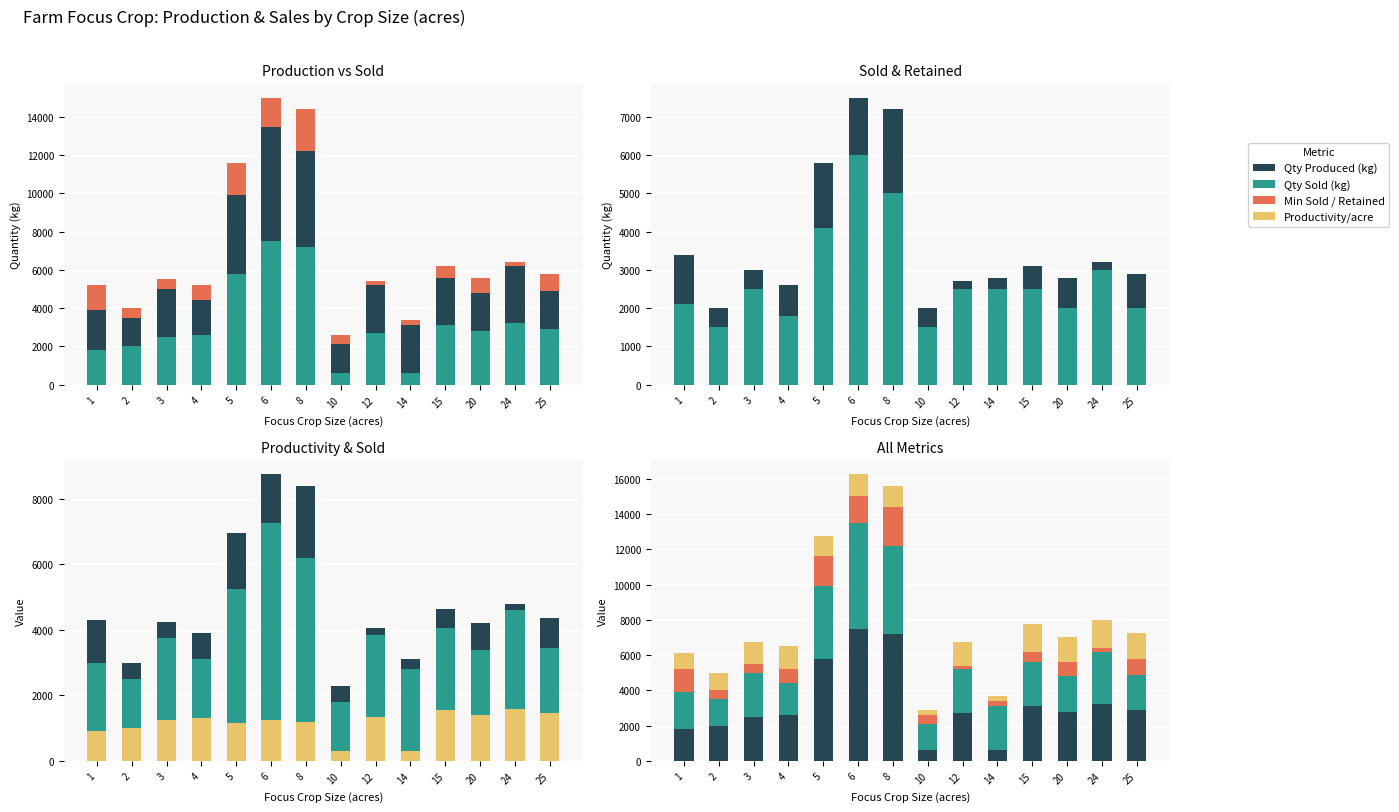

What is the sum of the Productivity/acre values at 1 and 4?

2200